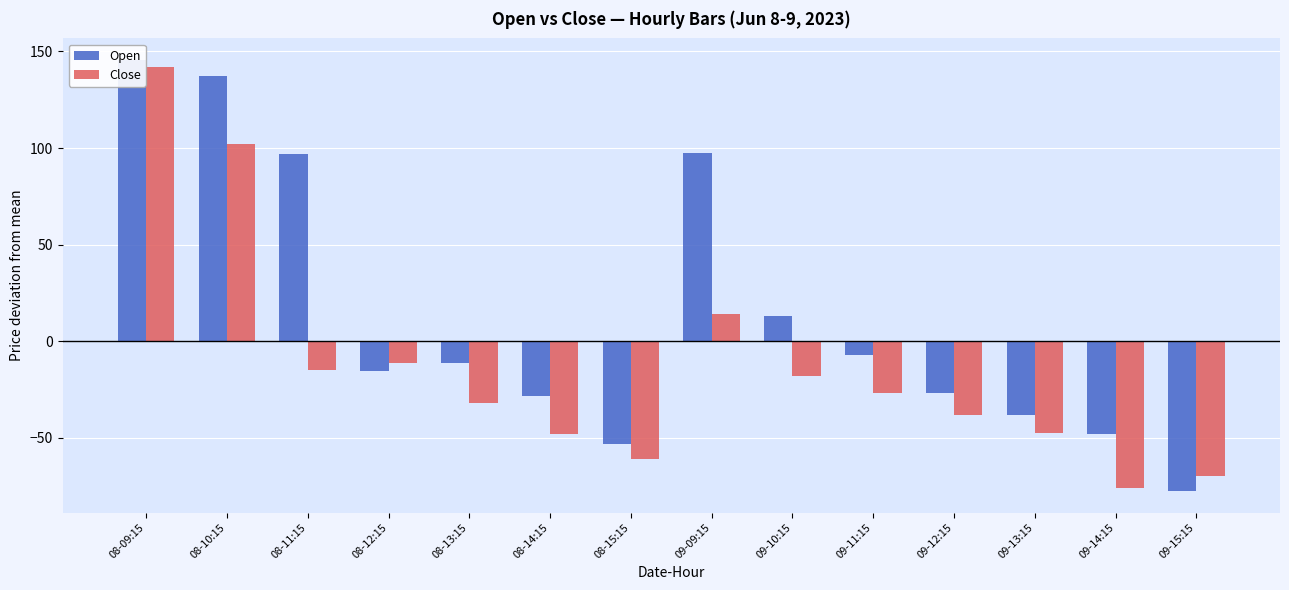

Reading right to left, list all the values displayed in this chart.

Open: -77.4	-48.0	-38.0	-26.7	-7.1	13.0	97.2	-53.1	-28.0	-11.3	-15.1	97.0	137.2	145.6
Close: -69.6	-76.0	-47.4	-38.0	-26.5	-18.0	14.0	-61.1	-48.0	-31.8	-11.2	-15.0	102.0	141.8